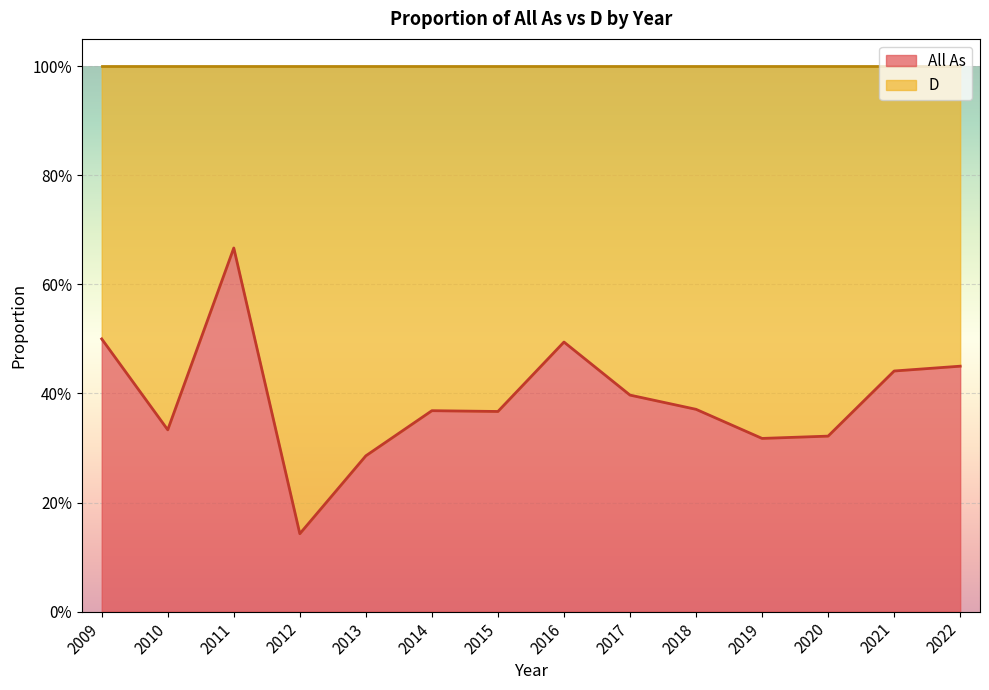

How many values are between 0 and 1?

14